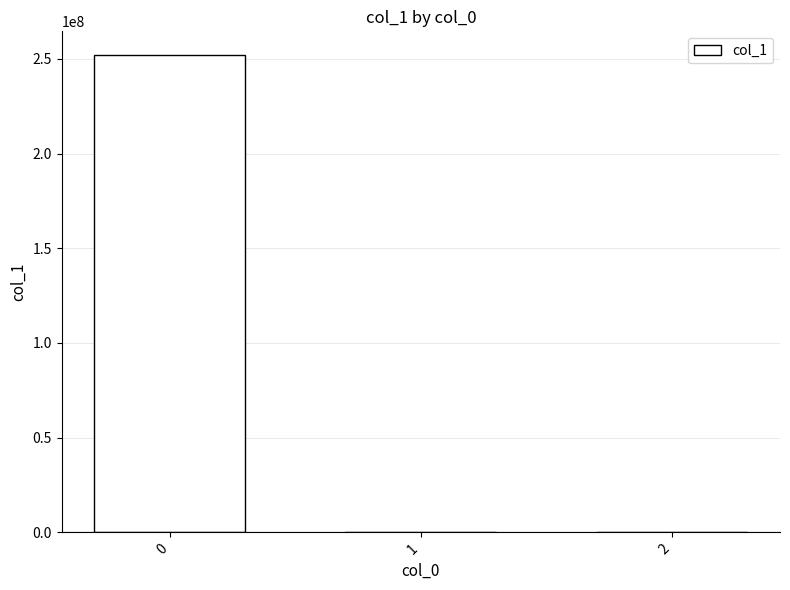

The chart shows a value of 252001166.2 at 0. True or false?

True